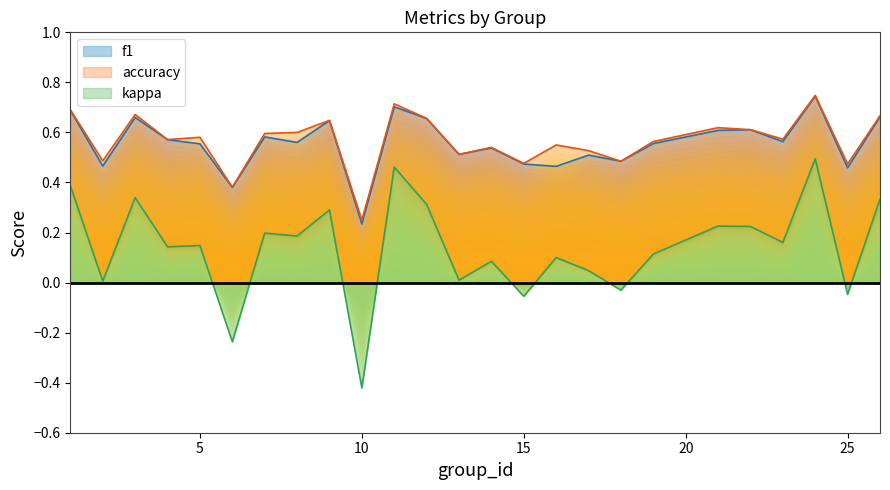

Rank the series at 11 from highest to lowest value.

accuracy, f1, kappa